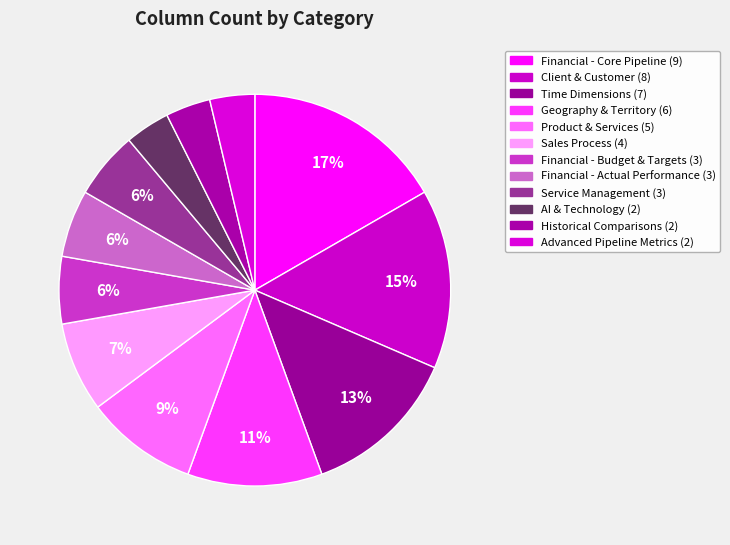

Count the number of slices in the pie.

12